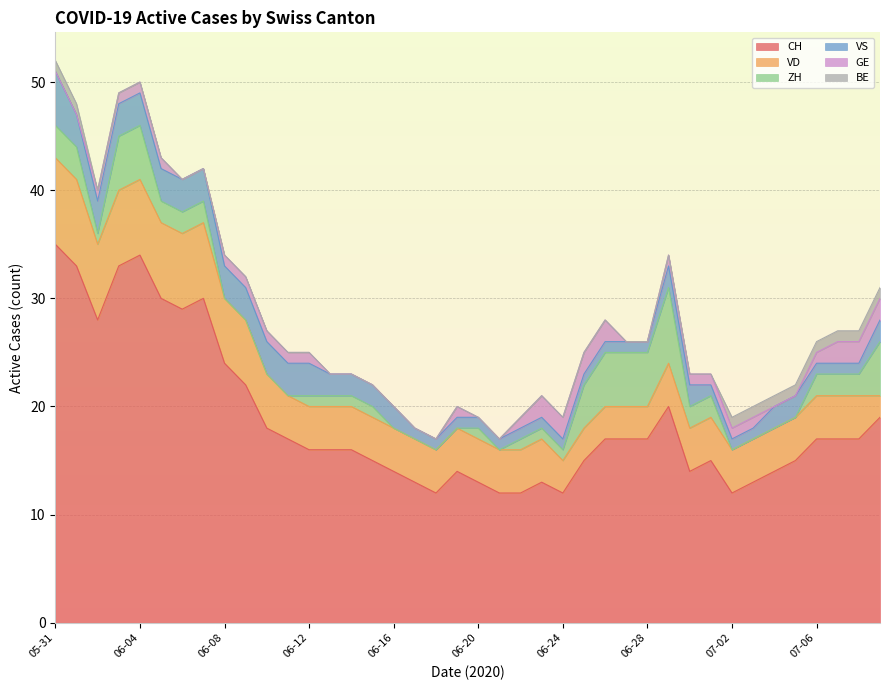

What is the difference between the highest and lowest values at 2020-06-30?

14